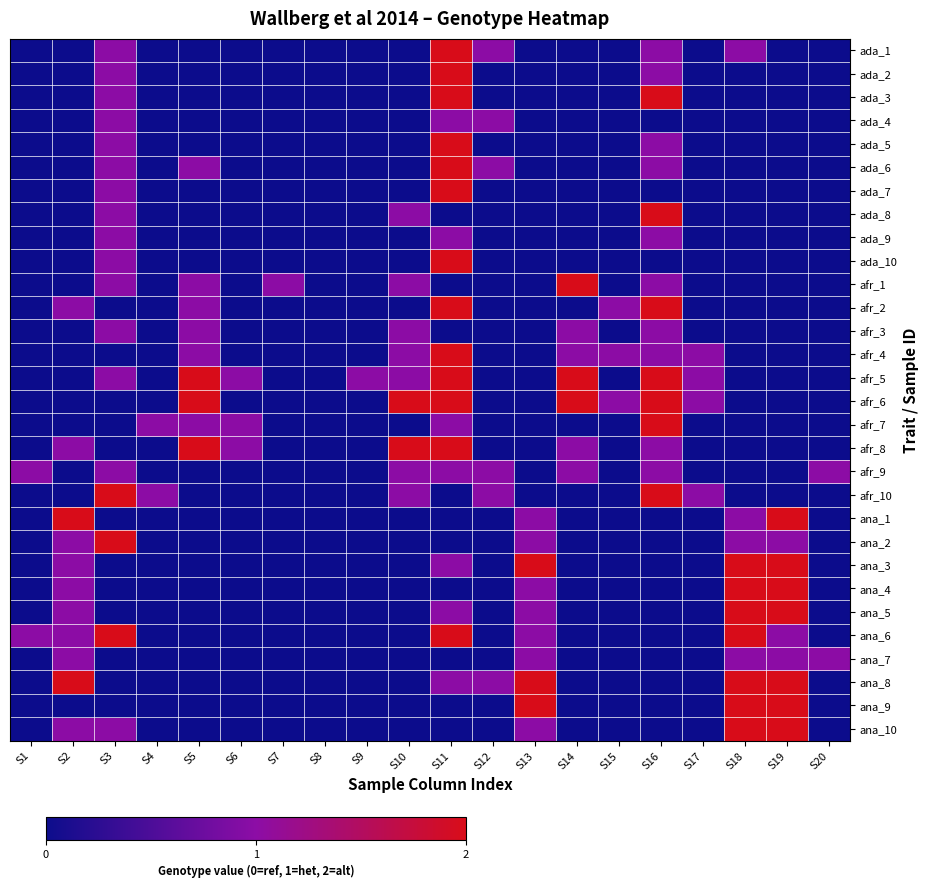

Reading right to left, extract all data points from this chart.

ada_1: S20=0	S19=0	S18=1	S17=0	S16=1	S15=0	S14=0	S13=0	S12=1	S11=2	S10=0	S9=0	S8=0	S7=0	S6=0	S5=0	S4=0	S3=1	S2=0	S1=0
ada_2: S20=0	S19=0	S18=0	S17=0	S16=1	S15=0	S14=0	S13=0	S12=0	S11=2	S10=0	S9=0	S8=0	S7=0	S6=0	S5=0	S4=0	S3=1	S2=0	S1=0
ada_3: S20=0	S19=0	S18=0	S17=0	S16=2	S15=0	S14=0	S13=0	S12=0	S11=2	S10=0	S9=0	S8=0	S7=0	S6=0	S5=0	S4=0	S3=1	S2=0	S1=0
ada_4: S20=0	S19=0	S18=0	S17=0	S16=0	S15=0	S14=0	S13=0	S12=1	S11=1	S10=0	S9=0	S8=0	S7=0	S6=0	S5=0	S4=0	S3=1	S2=0	S1=0
ada_5: S20=0	S19=0	S18=0	S17=0	S16=1	S15=0	S14=0	S13=0	S12=0	S11=2	S10=0	S9=0	S8=0	S7=0	S6=0	S5=0	S4=0	S3=1	S2=0	S1=0
ada_6: S20=0	S19=0	S18=0	S17=0	S16=1	S15=0	S14=0	S13=0	S12=1	S11=2	S10=0	S9=0	S8=0	S7=0	S6=0	S5=1	S4=0	S3=1	S2=0	S1=0
ada_7: S20=0	S19=0	S18=0	S17=0	S16=0	S15=0	S14=0	S13=0	S12=0	S11=2	S10=0	S9=0	S8=0	S7=0	S6=0	S5=0	S4=0	S3=1	S2=0	S1=0
ada_8: S20=0	S19=0	S18=0	S17=0	S16=2	S15=0	S14=0	S13=0	S12=0	S11=0	S10=1	S9=0	S8=0	S7=0	S6=0	S5=0	S4=0	S3=1	S2=0	S1=0
ada_9: S20=0	S19=0	S18=0	S17=0	S16=1	S15=0	S14=0	S13=0	S12=0	S11=1	S10=0	S9=0	S8=0	S7=0	S6=0	S5=0	S4=0	S3=1	S2=0	S1=0
ada_10: S20=0	S19=0	S18=0	S17=0	S16=0	S15=0	S14=0	S13=0	S12=0	S11=2	S10=0	S9=0	S8=0	S7=0	S6=0	S5=0	S4=0	S3=1	S2=0	S1=0
afr_1: S20=0	S19=0	S18=0	S17=0	S16=1	S15=0	S14=2	S13=0	S12=0	S11=0	S10=1	S9=0	S8=0	S7=1	S6=0	S5=1	S4=0	S3=1	S2=0	S1=0
afr_2: S20=0	S19=0	S18=0	S17=0	S16=2	S15=1	S14=0	S13=0	S12=0	S11=2	S10=0	S9=0	S8=0	S7=0	S6=0	S5=1	S4=0	S3=0	S2=1	S1=0
afr_3: S20=0	S19=0	S18=0	S17=0	S16=1	S15=0	S14=1	S13=0	S12=0	S11=0	S10=1	S9=0	S8=0	S7=0	S6=0	S5=1	S4=0	S3=1	S2=0	S1=0
afr_4: S20=0	S19=0	S18=0	S17=1	S16=1	S15=1	S14=1	S13=0	S12=0	S11=2	S10=1	S9=0	S8=0	S7=0	S6=0	S5=1	S4=0	S3=0	S2=0	S1=0
afr_5: S20=0	S19=0	S18=0	S17=1	S16=2	S15=0	S14=2	S13=0	S12=0	S11=2	S10=1	S9=1	S8=0	S7=0	S6=1	S5=2	S4=0	S3=1	S2=0	S1=0
afr_6: S20=0	S19=0	S18=0	S17=1	S16=2	S15=1	S14=2	S13=0	S12=0	S11=2	S10=2	S9=0	S8=0	S7=0	S6=0	S5=2	S4=0	S3=0	S2=0	S1=0
afr_7: S20=0	S19=0	S18=0	S17=0	S16=2	S15=0	S14=0	S13=0	S12=0	S11=1	S10=0	S9=0	S8=0	S7=0	S6=1	S5=1	S4=1	S3=0	S2=0	S1=0
afr_8: S20=0	S19=0	S18=0	S17=0	S16=1	S15=0	S14=1	S13=0	S12=0	S11=2	S10=2	S9=0	S8=0	S7=0	S6=1	S5=2	S4=0	S3=0	S2=1	S1=0
afr_9: S20=1	S19=0	S18=0	S17=0	S16=1	S15=0	S14=1	S13=0	S12=1	S11=1	S10=1	S9=0	S8=0	S7=0	S6=0	S5=0	S4=0	S3=1	S2=0	S1=1
afr_10: S20=0	S19=0	S18=0	S17=1	S16=2	S15=0	S14=0	S13=0	S12=1	S11=0	S10=1	S9=0	S8=0	S7=0	S6=0	S5=0	S4=1	S3=2	S2=0	S1=0
ana_1: S20=0	S19=2	S18=1	S17=0	S16=0	S15=0	S14=0	S13=1	S12=0	S11=0	S10=0	S9=0	S8=0	S7=0	S6=0	S5=0	S4=0	S3=0	S2=2	S1=0
ana_2: S20=0	S19=1	S18=1	S17=0	S16=0	S15=0	S14=0	S13=1	S12=0	S11=0	S10=0	S9=0	S8=0	S7=0	S6=0	S5=0	S4=0	S3=2	S2=1	S1=0
ana_3: S20=0	S19=2	S18=2	S17=0	S16=0	S15=0	S14=0	S13=2	S12=0	S11=1	S10=0	S9=0	S8=0	S7=0	S6=0	S5=0	S4=0	S3=0	S2=1	S1=0
ana_4: S20=0	S19=2	S18=2	S17=0	S16=0	S15=0	S14=0	S13=1	S12=0	S11=0	S10=0	S9=0	S8=0	S7=0	S6=0	S5=0	S4=0	S3=0	S2=1	S1=0
ana_5: S20=0	S19=2	S18=2	S17=0	S16=0	S15=0	S14=0	S13=1	S12=0	S11=1	S10=0	S9=0	S8=0	S7=0	S6=0	S5=0	S4=0	S3=0	S2=1	S1=0
ana_6: S20=0	S19=1	S18=2	S17=0	S16=0	S15=0	S14=0	S13=1	S12=0	S11=2	S10=0	S9=0	S8=0	S7=0	S6=0	S5=0	S4=0	S3=2	S2=1	S1=1
ana_7: S20=1	S19=1	S18=1	S17=0	S16=0	S15=0	S14=0	S13=1	S12=0	S11=0	S10=0	S9=0	S8=0	S7=0	S6=0	S5=0	S4=0	S3=0	S2=1	S1=0
ana_8: S20=0	S19=2	S18=2	S17=0	S16=0	S15=0	S14=0	S13=2	S12=1	S11=1	S10=0	S9=0	S8=0	S7=0	S6=0	S5=0	S4=0	S3=0	S2=2	S1=0
ana_9: S20=0	S19=2	S18=2	S17=0	S16=0	S15=0	S14=0	S13=2	S12=0	S11=0	S10=0	S9=0	S8=0	S7=0	S6=0	S5=0	S4=0	S3=0	S2=0	S1=0
ana_10: S20=0	S19=2	S18=2	S17=0	S16=0	S15=0	S14=0	S13=1	S12=0	S11=0	S10=0	S9=0	S8=0	S7=0	S6=0	S5=0	S4=0	S3=1	S2=1	S1=0